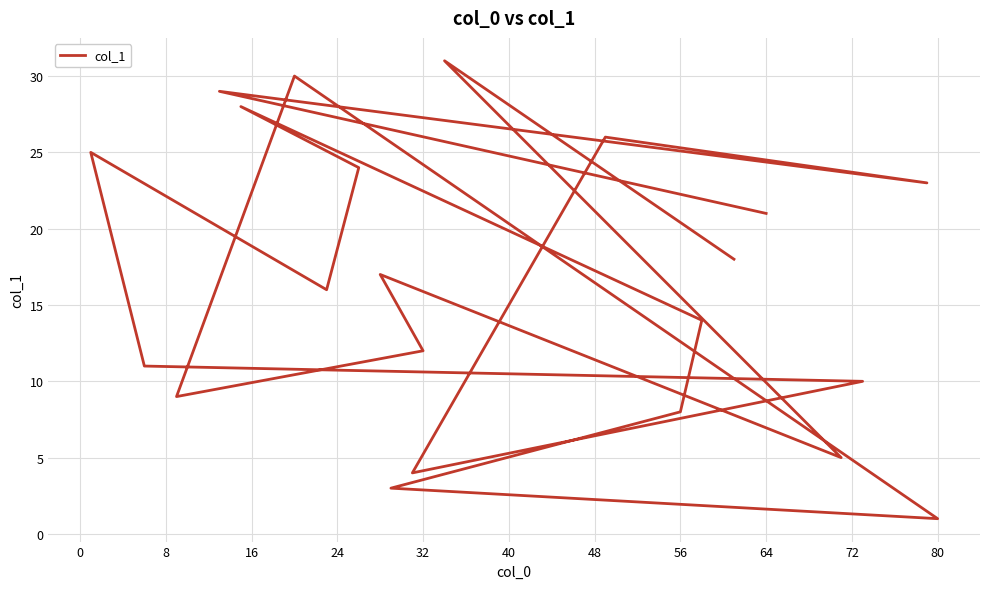

What is the smallest value displayed?

1